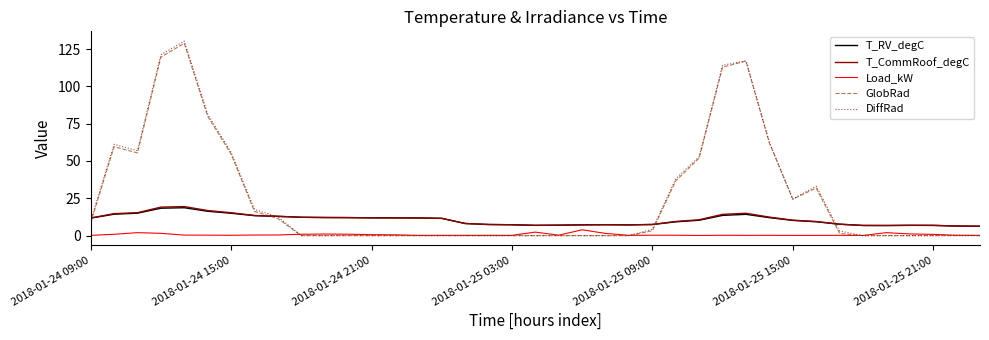

What is the highest value of the DiffRad series?

130.3